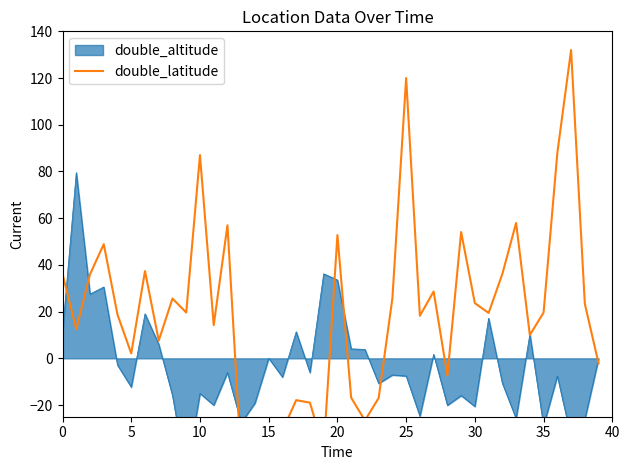

Count the number of categories in the chart.

40